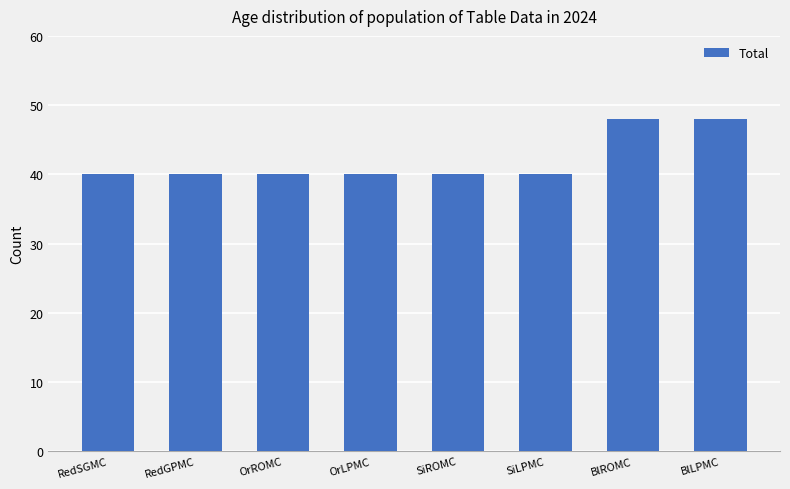

Approximately how many times larger is the value at BlROMC compared to RedSGMC?

1.2